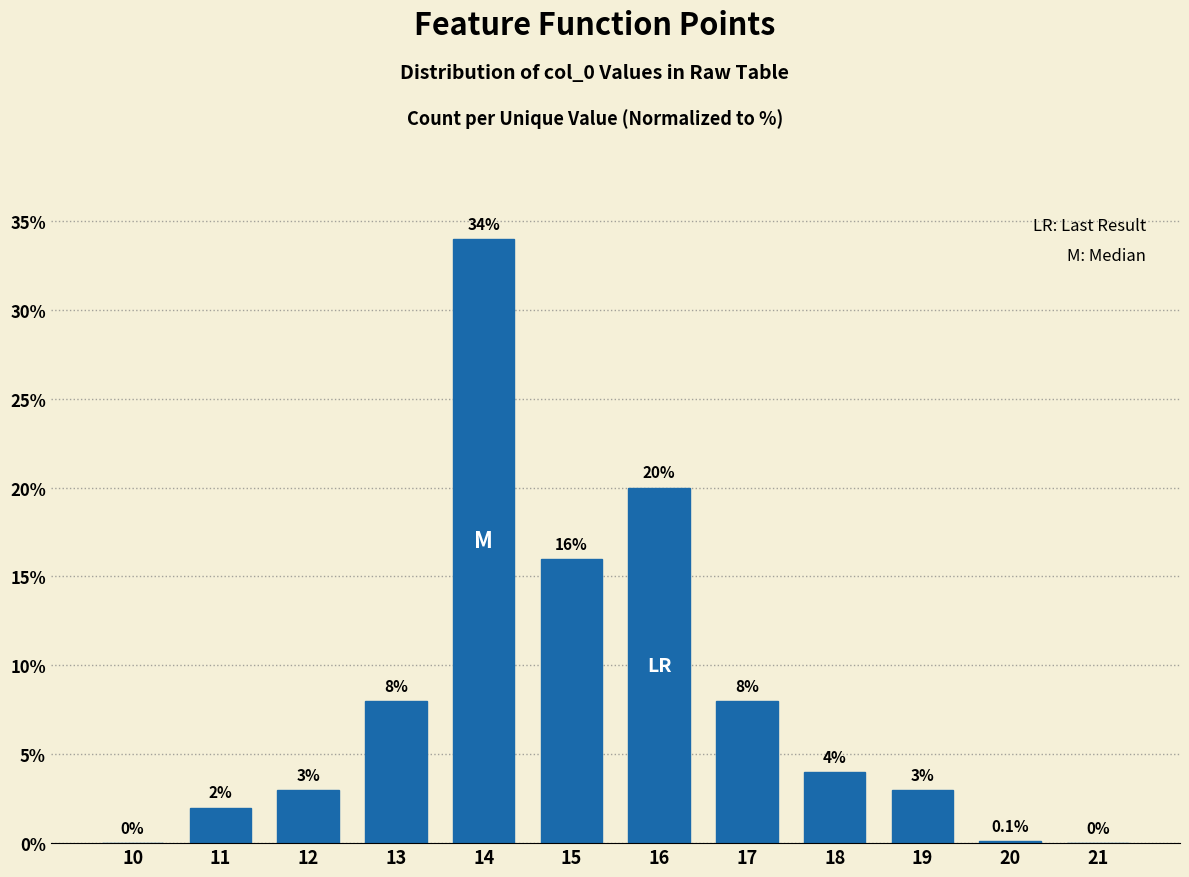

Reading right to left, transcribe all the data shown in this chart.

21=0.0	20=0.1	19=3.0	18=4.0	17=8.0	16=20.0	15=16.0	14=34.0	13=8.0	12=3.0	11=2.0	10=0.0